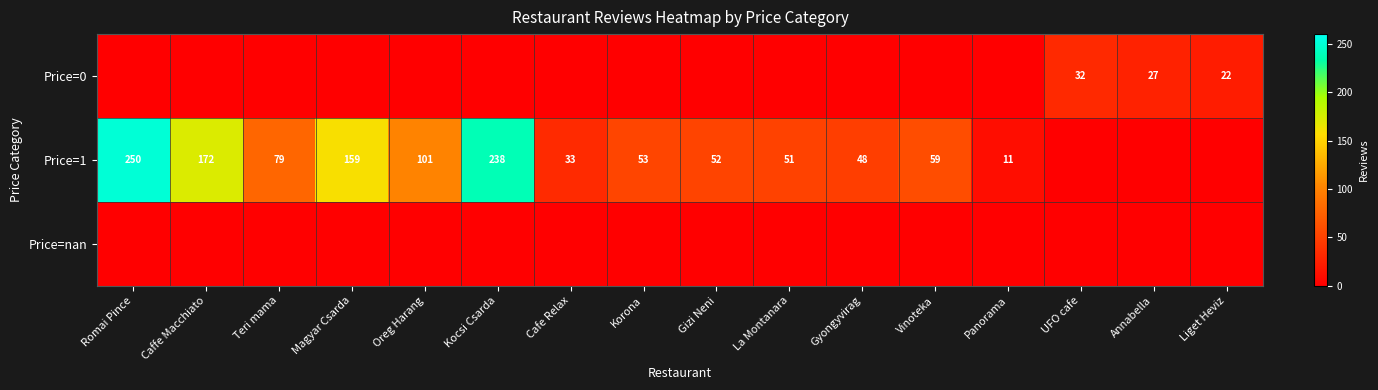

What is the sum of the Price=0 values at Liget Heviz and UFO cafe?

54